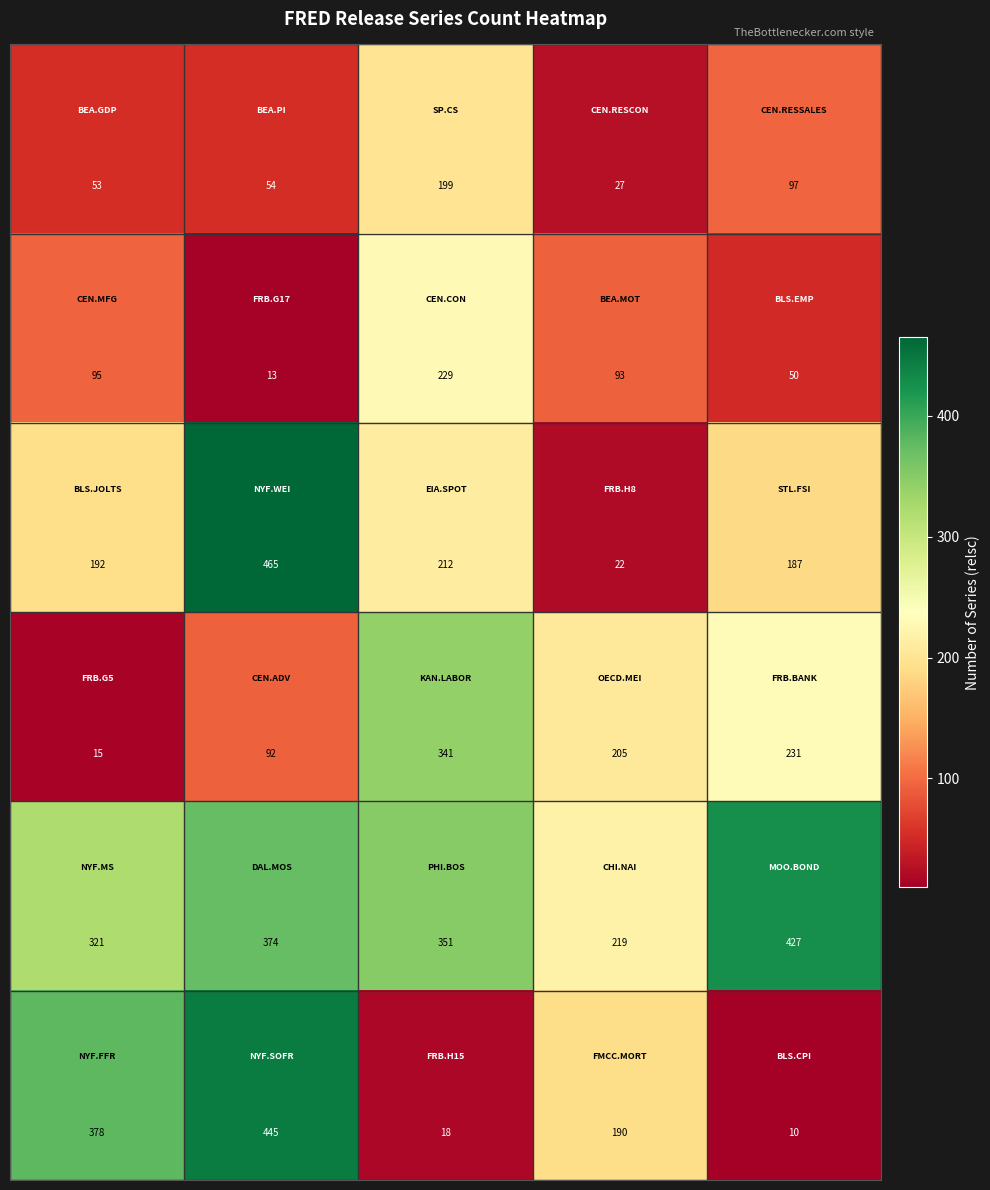

What is the greatest value displayed?

465